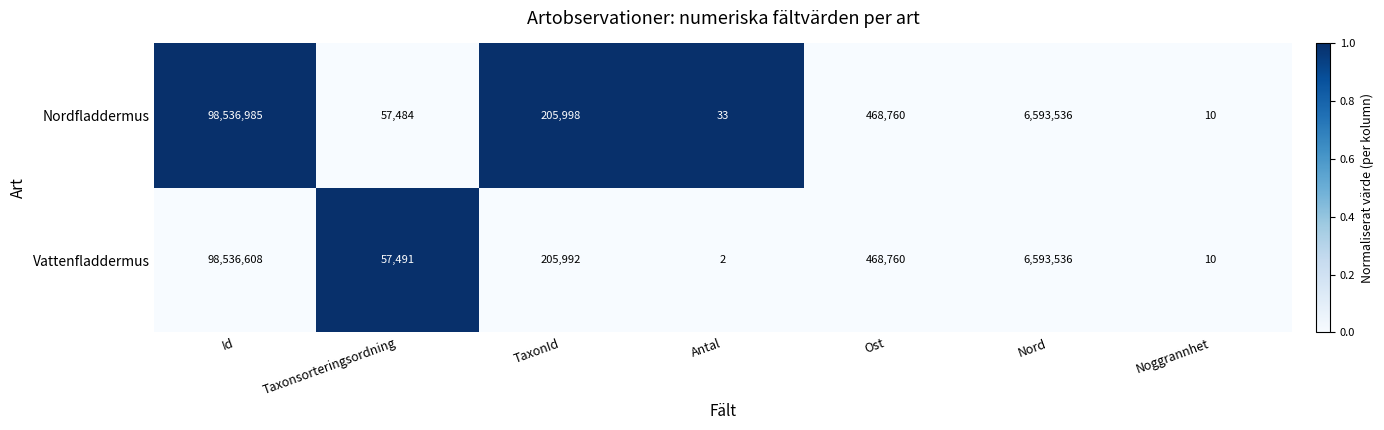

What is the maximum value shown in the chart?

98536985